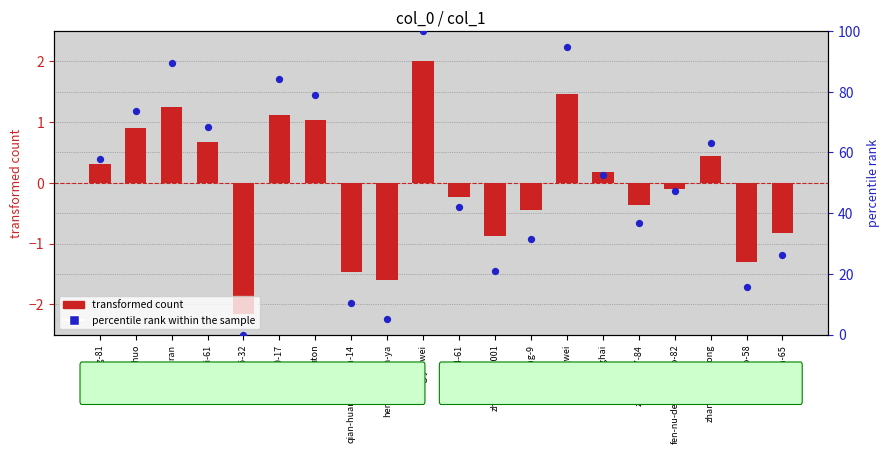

Which series has the widest spread of Y values?

percentile rank within the sample